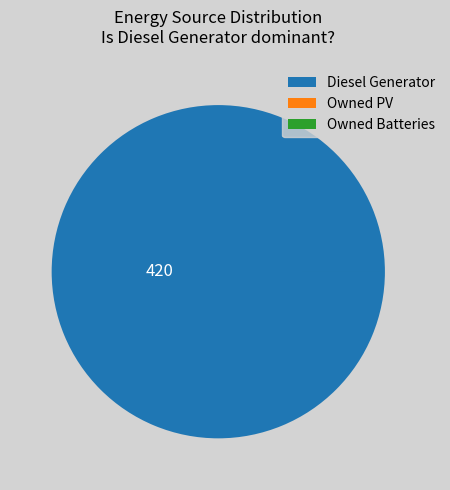

Does any single category account for the majority?

Yes